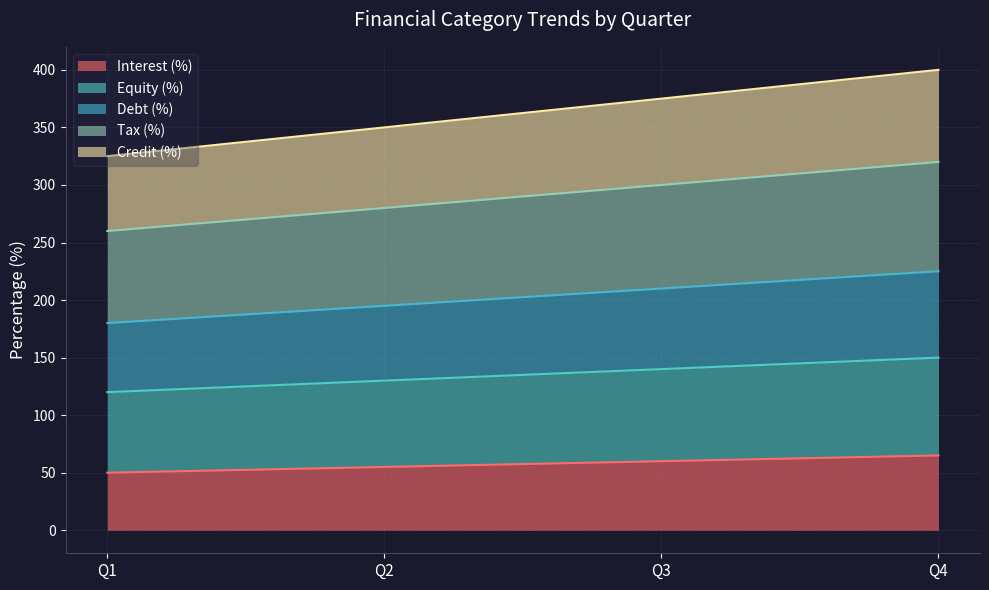

What is the sum of all Credit (%) values?

1450